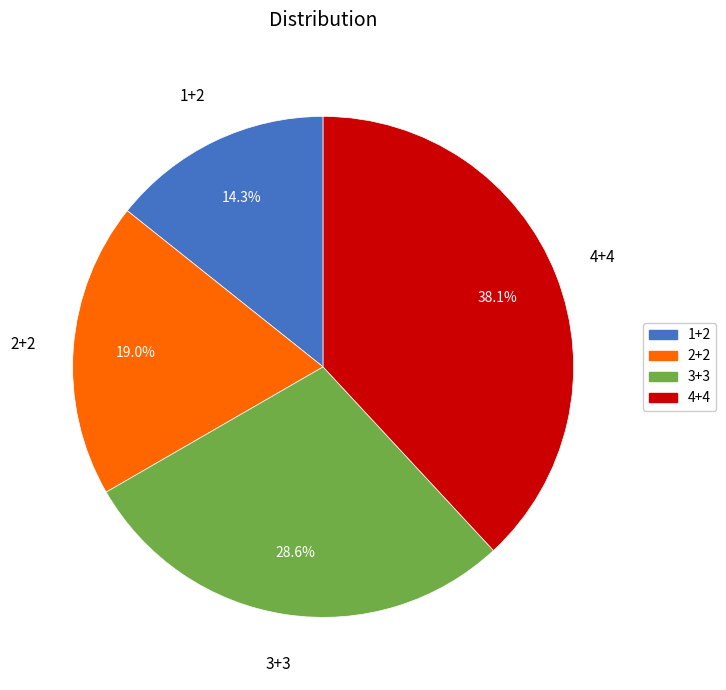

To the nearest percent, what is the difference between the largest and smallest slice percentages?

24%